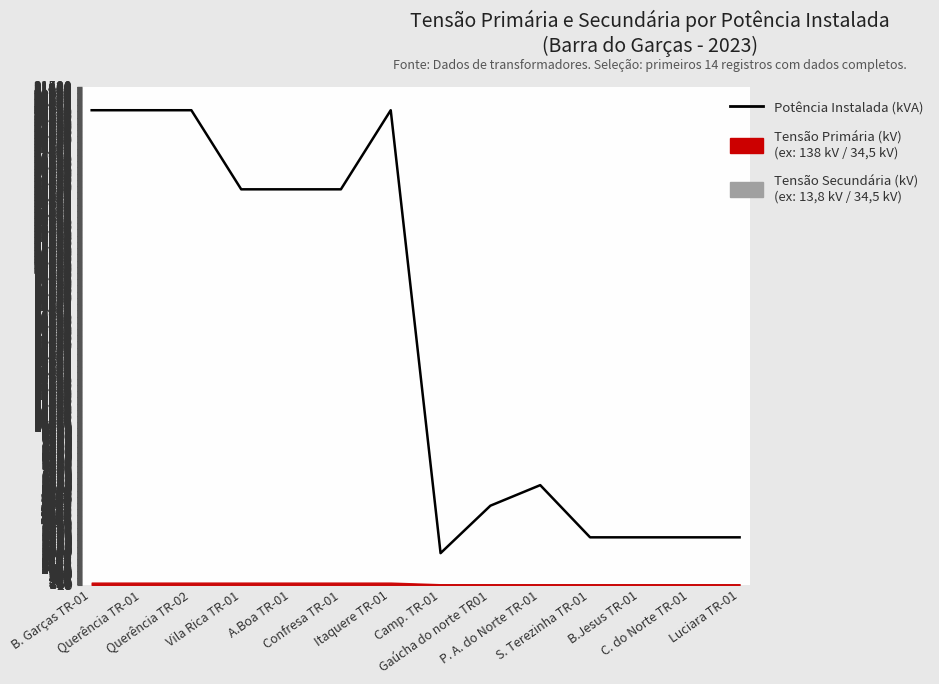

Reading left to right, transcribe all the data shown in this chart.

B. Garças TR-01=30000	Querência TR-01=30000	Querência TR-02=30000	Vila Rica TR-01=25000	A.Boa TR-01=25000	Confresa TR-01=25000	Itaquere TR-01=30000	Camp. TR-01=2000	Gaúcha do norte TR01=5000	P. A. do Norte TR-01=6300	S. Terezinha TR-01=3000	B.Jesus TR-01=3000	C. do Norte TR-01=3000	Luciara TR-01=3000